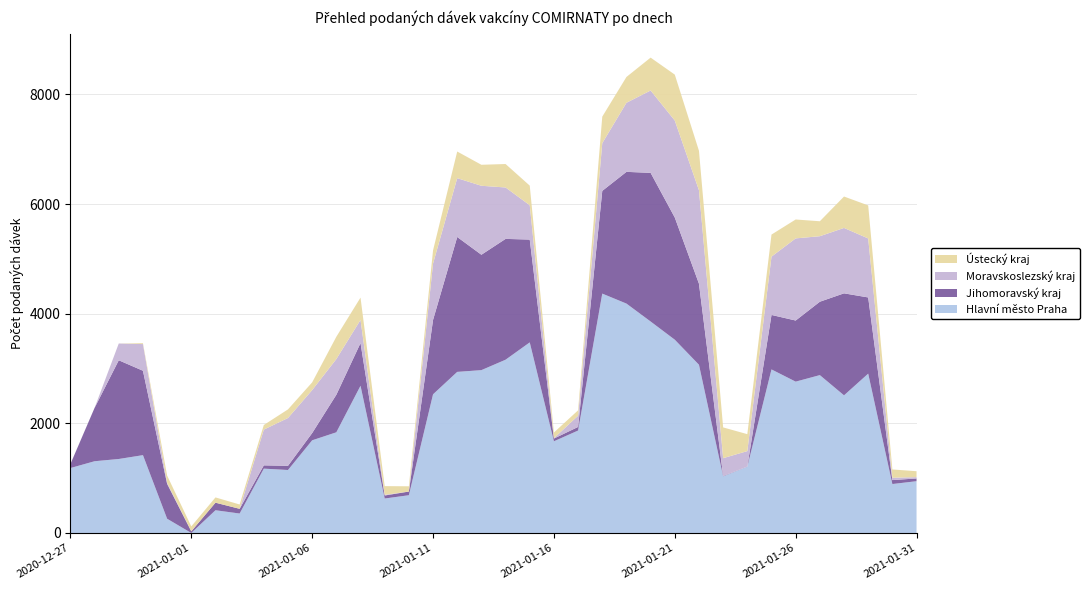

Reading right to left, what are all the values shown in this chart?

Hlavní město Praha: 945	893	2907	2511	2880	2761	2984	1210	1034	3069	3526	3858	4185	4367	1869	1673	3477	3161	2971	2939	2530	689	629	2686	1837	1691	1149	1174	355	415	0	260	1420	1350	1309	1185
Jihomoravský kraj: 50	72	1390	1861	1339	1115	994	2	7	1479	2229	2712	2403	1874	66	50	1876	2204	2105	2461	1357	67	55	779	685	132	77	60	86	138	30	636	1540	1801	974	72
Moravskoslezský kraj: 24	43	1076	1193	1195	1498	1063	282	324	1704	1769	1502	1260	870	205	6	626	938	1258	1073	1028	0	12	422	651	784	872	652	0	0	1	21	486	306	0	1
Ústecký kraj: 108	151	603	573	273	345	403	309	561	720	838	600	471	484	98	104	358	428	383	486	241	96	159	407	407	141	157	84	79	96	89	131	17	0	0	0